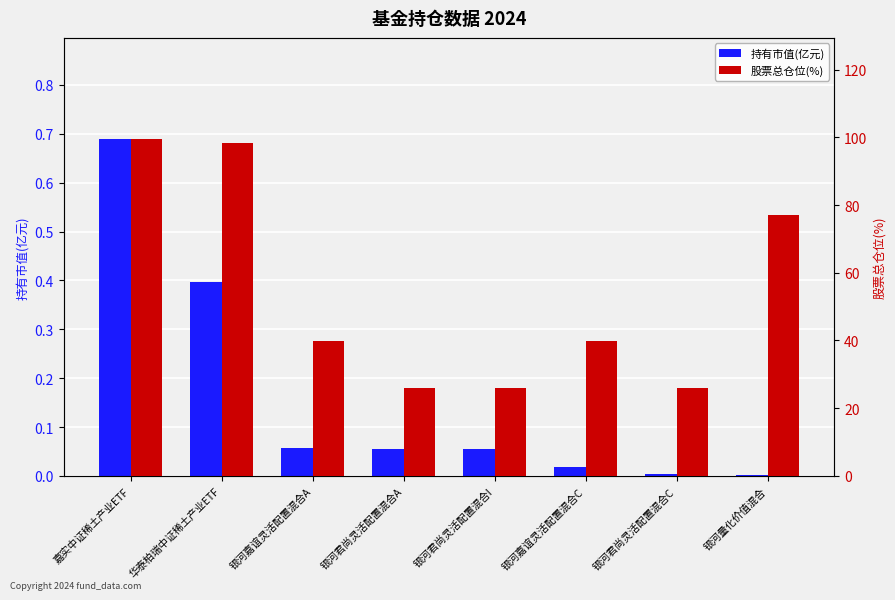

Which has a higher value, 银河嘉谊灵活配置混合C or 嘉实中证稀土产业ETF?

嘉实中证稀土产业ETF